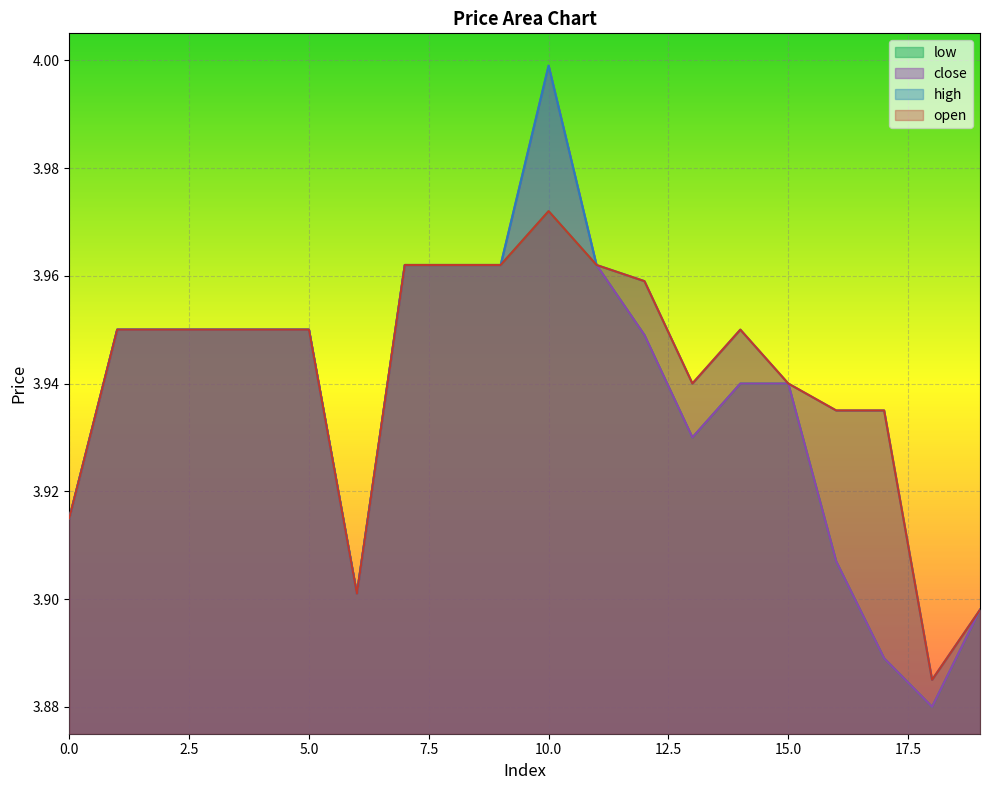

True or false: open has more than 0 points higher than both neighbors.

True